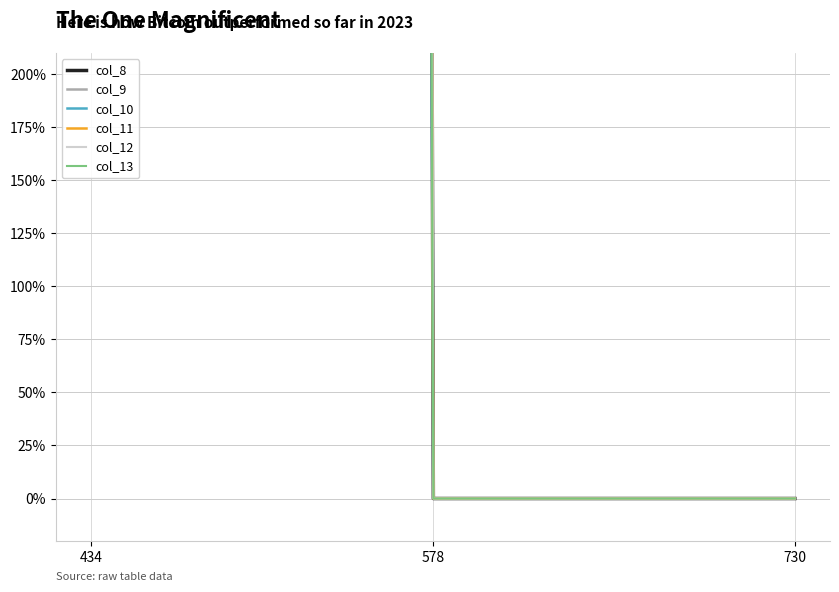

Count the number of categories in the chart.

3